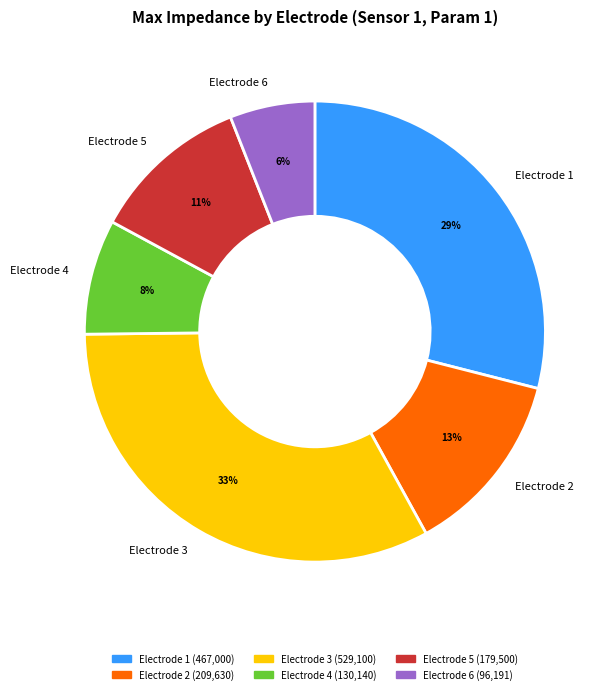

Do Electrode 2 and Electrode 3 together represent more than half of the pie?

No